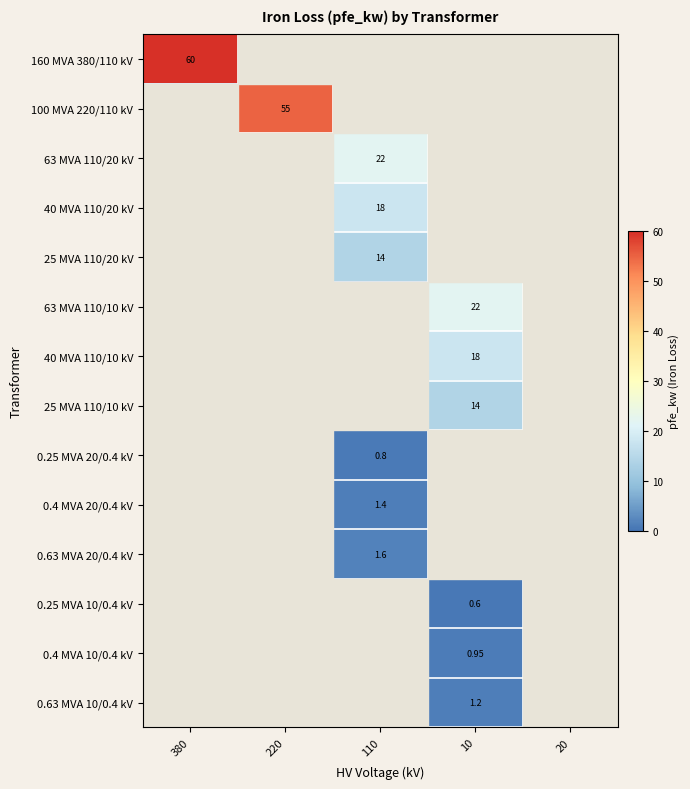

What is the total value across all series at 10?

56.7